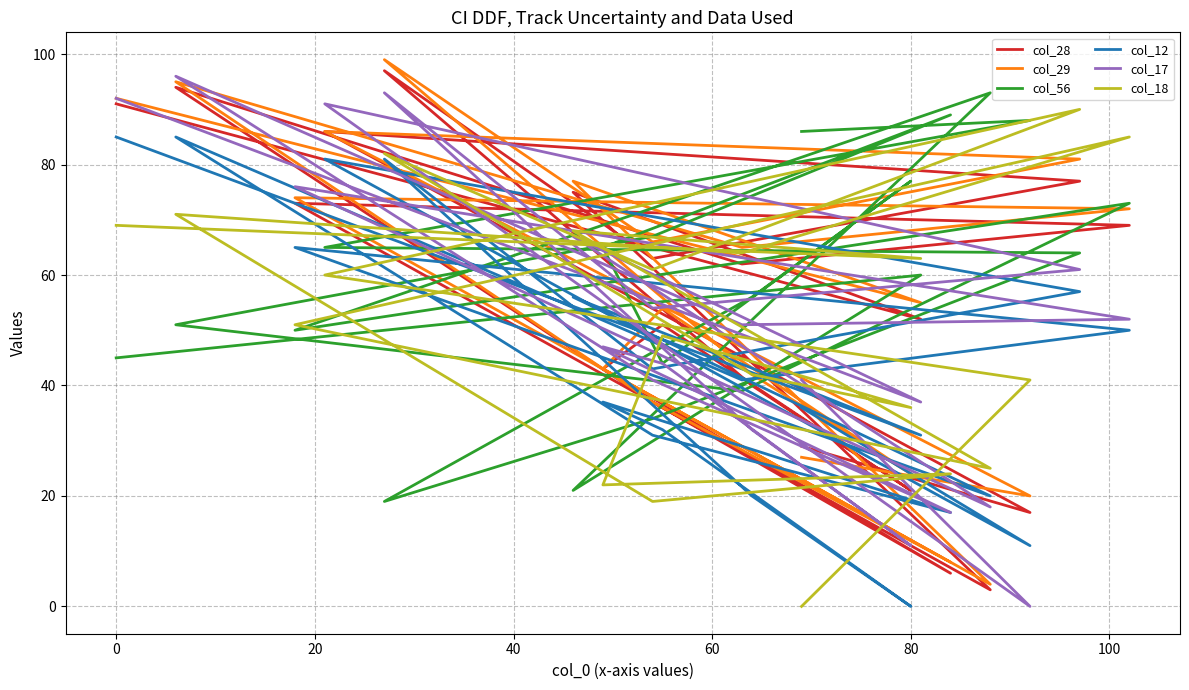

Between which two adjacent categories do col_28 and col_12 first intersect?

20 and 40